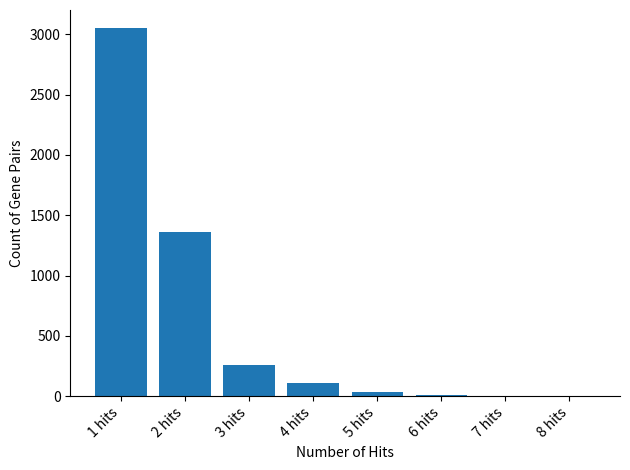

What is the sum of all values?

4831